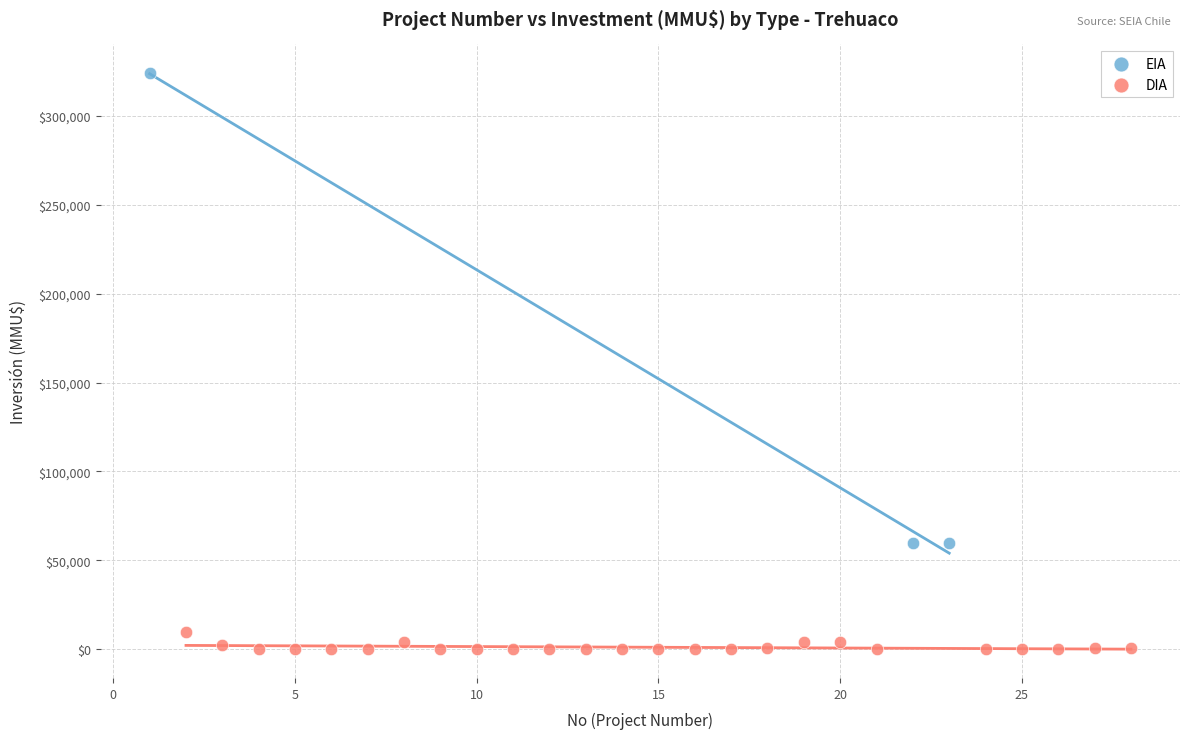

Which series reaches the maximum Y coordinate?

EIA